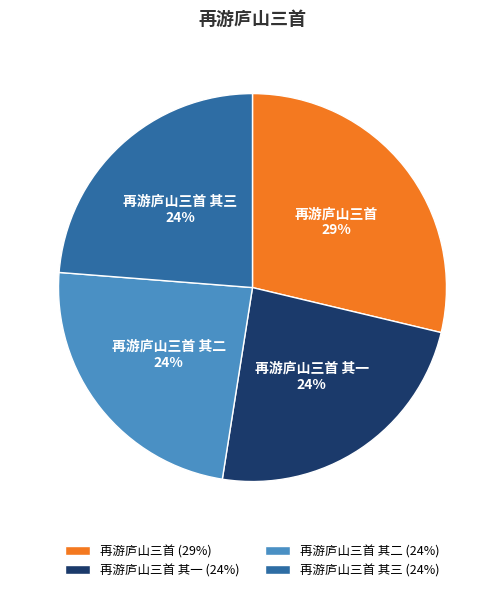

The 再游庐山三首 其三 slice represents 24% of the pie. True or false?

True